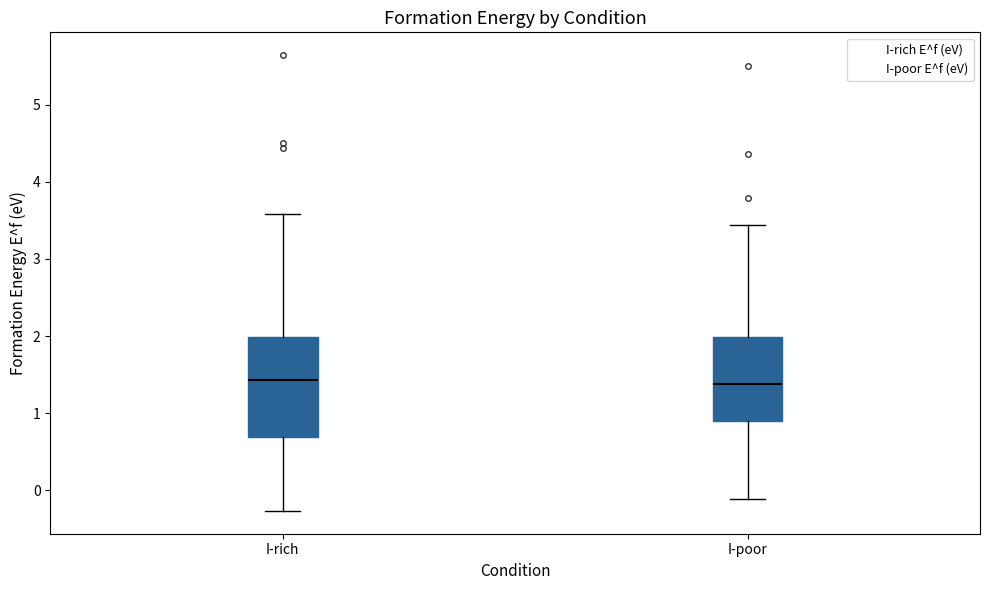

Which box is the tallest, from its lower edge to its upper edge?

I-rich